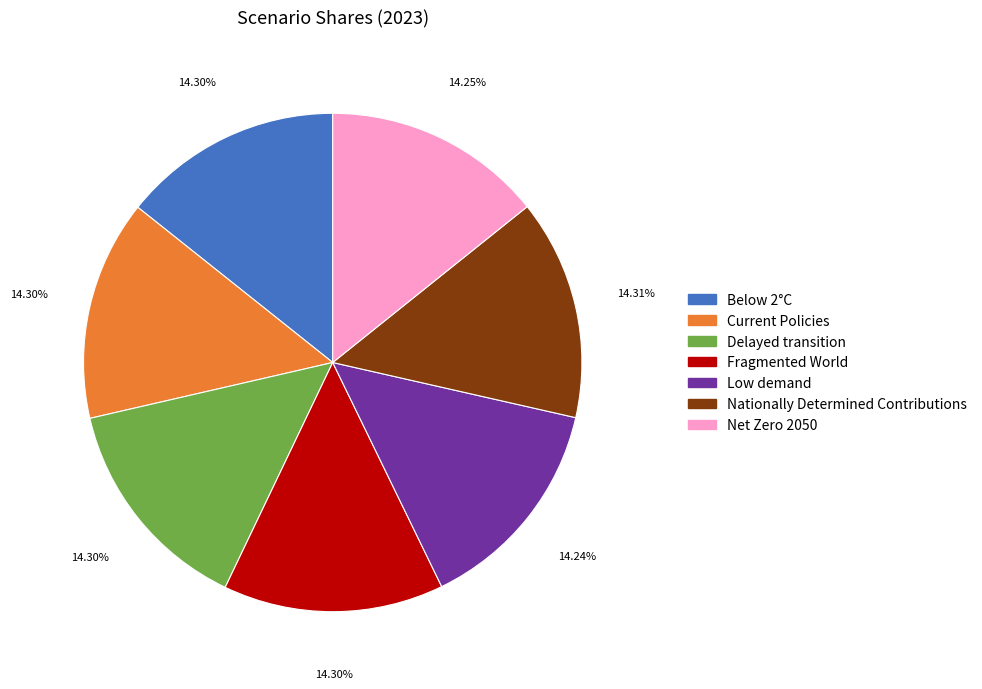

To the nearest percent, what is the combined percentage of Low demand and Current Policies?

29%